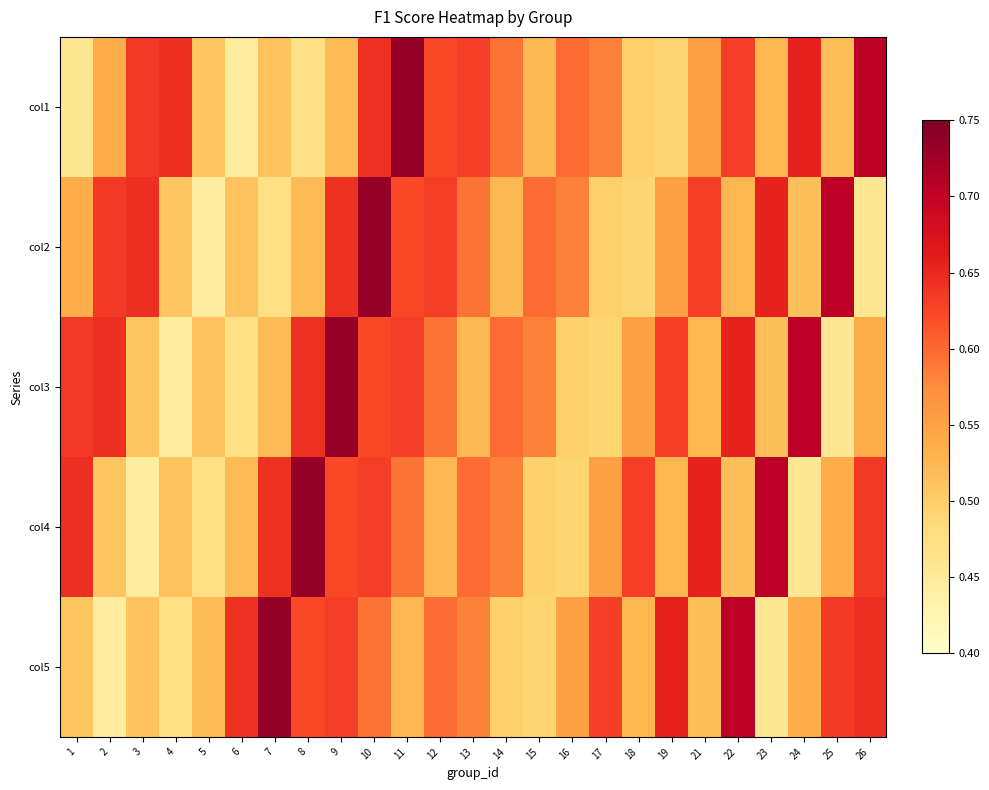

Reading right to left, transcribe all the data shown in this chart.

col1: 26=0.7	25=0.5	24=0.7	23=0.5	22=0.6	21=0.6	19=0.5	18=0.5	17=0.6	16=0.6	15=0.5	14=0.6	13=0.6	12=0.6	11=0.7	10=0.6	9=0.5	8=0.5	7=0.5	6=0.4	5=0.5	4=0.6	3=0.6	2=0.5	1=0.5
col2: 26=0.5	25=0.7	24=0.5	23=0.7	22=0.5	21=0.6	19=0.6	18=0.5	17=0.5	16=0.6	15=0.6	14=0.5	13=0.6	12=0.6	11=0.6	10=0.7	9=0.6	8=0.5	7=0.5	6=0.5	5=0.4	4=0.5	3=0.6	2=0.6	1=0.5
col3: 26=0.5	25=0.5	24=0.7	23=0.5	22=0.7	21=0.5	19=0.6	18=0.6	17=0.5	16=0.5	15=0.6	14=0.6	13=0.5	12=0.6	11=0.6	10=0.6	9=0.7	8=0.6	7=0.5	6=0.5	5=0.5	4=0.4	3=0.5	2=0.6	1=0.6
col4: 26=0.6	25=0.5	24=0.5	23=0.7	22=0.5	21=0.7	19=0.5	18=0.6	17=0.6	16=0.5	15=0.5	14=0.6	13=0.6	12=0.5	11=0.6	10=0.6	9=0.6	8=0.7	7=0.6	6=0.5	5=0.5	4=0.5	3=0.4	2=0.5	1=0.6
col5: 26=0.6	25=0.6	24=0.5	23=0.5	22=0.7	21=0.5	19=0.7	18=0.5	17=0.6	16=0.6	15=0.5	14=0.5	13=0.6	12=0.6	11=0.5	10=0.6	9=0.6	8=0.6	7=0.7	6=0.6	5=0.5	4=0.5	3=0.5	2=0.4	1=0.5